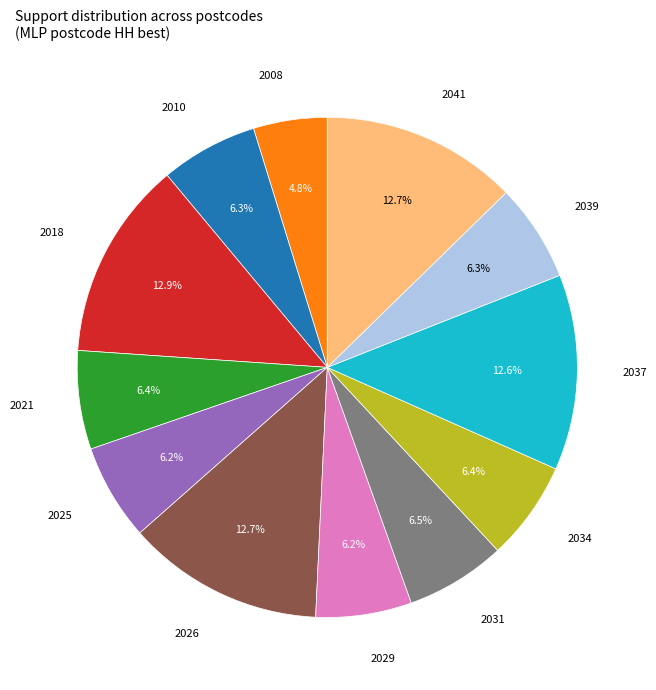

To the nearest percent, what is the average slice percentage?

8%